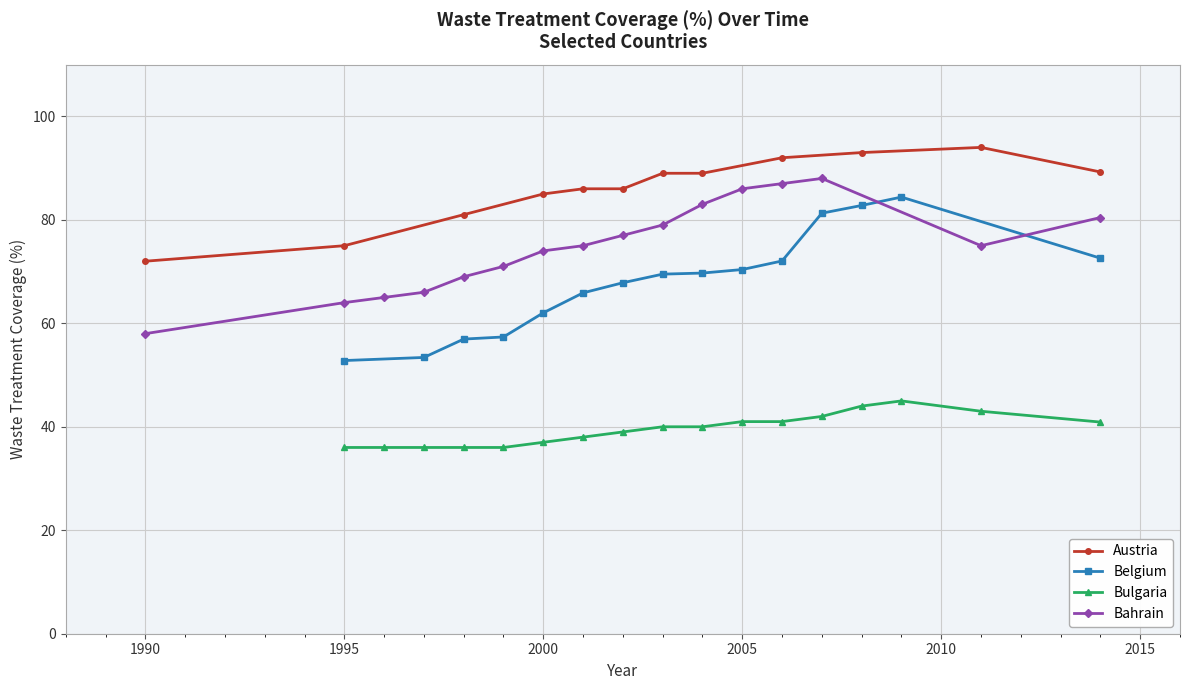

What value does the WASTE.2000 series have at Belgium?

62.0